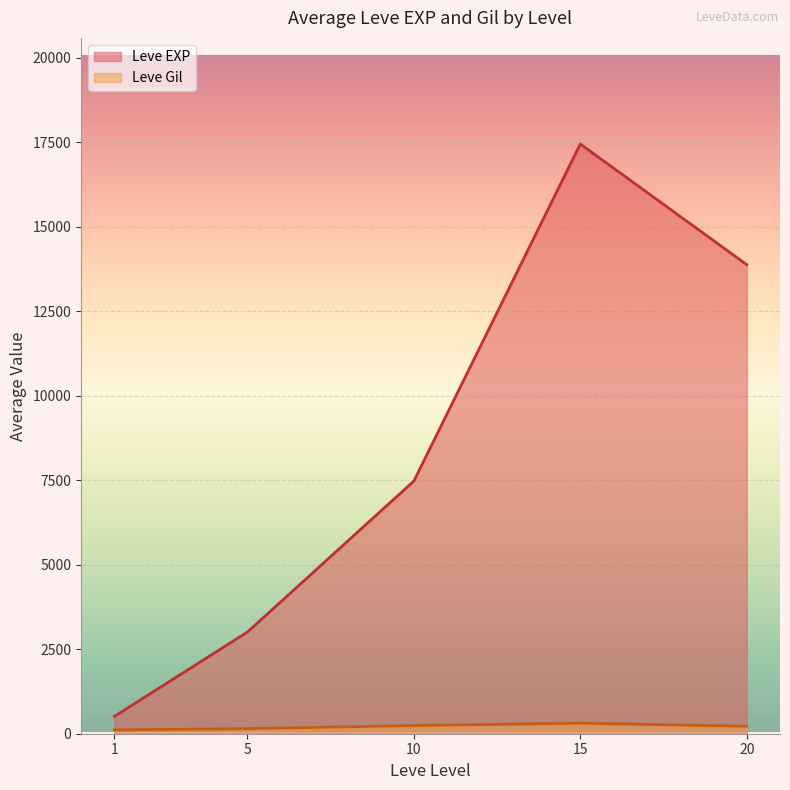

Which series ends up on top after the final intersection of Leve Gil and Leve EXP?

Leve EXP